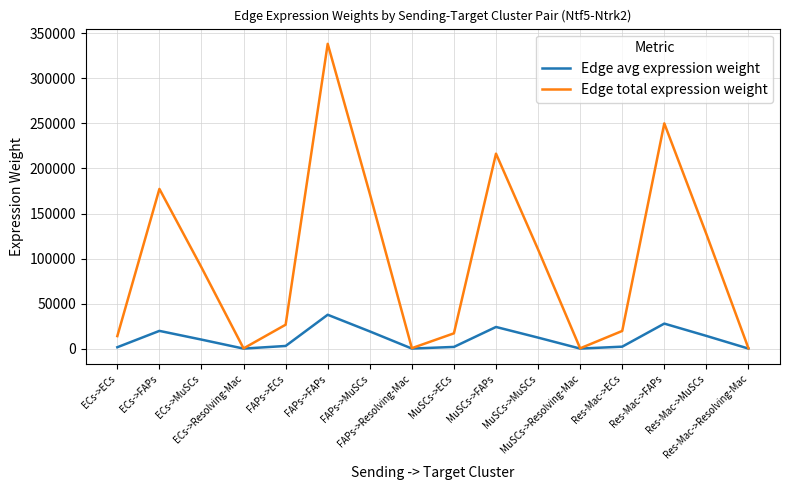

Is it true that Edge avg expression weight equals 27785.1 at Res-Mac->FAPs?

True